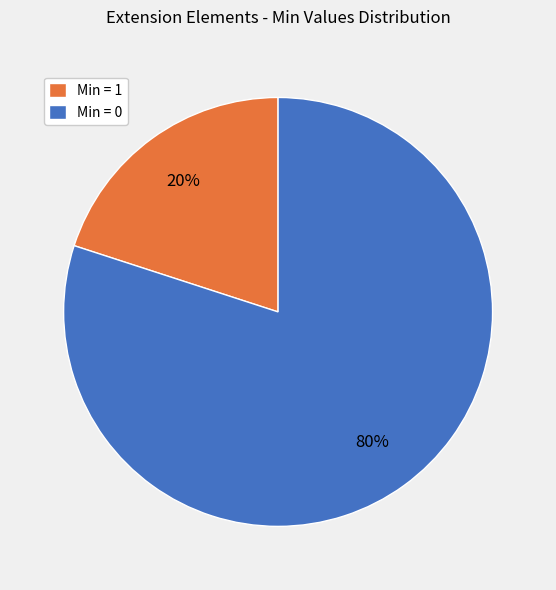

What is the majority slice?

Min = 0